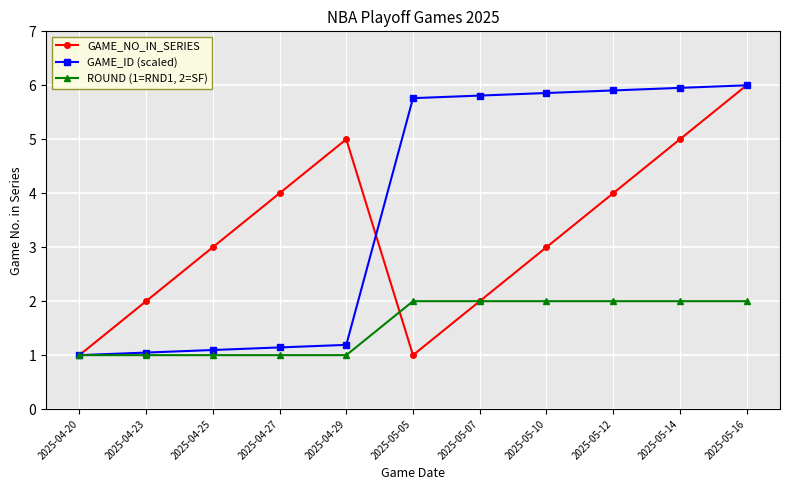

Reading left to right, transcribe all the data shown in this chart.

GAME_NO_IN_SERIES: 2025-04-20=1.0	2025-04-23=2.0	2025-04-25=3.0	2025-04-27=4.0	2025-04-29=5.0	2025-05-05=1.0	2025-05-07=2.0	2025-05-10=3.0	2025-05-12=4.0	2025-05-14=5.0	2025-05-16=6.0
GAME_ID (scaled): 2025-04-20=1.0	2025-04-23=1.0	2025-04-25=1.1	2025-04-27=1.1	2025-04-29=1.2	2025-05-05=5.8	2025-05-07=5.8	2025-05-10=5.9	2025-05-12=5.9	2025-05-14=6.0	2025-05-16=6.0
ROUND (1=RND1, 2=SF): 2025-04-20=1.0	2025-04-23=1.0	2025-04-25=1.0	2025-04-27=1.0	2025-04-29=1.0	2025-05-05=2.0	2025-05-07=2.0	2025-05-10=2.0	2025-05-12=2.0	2025-05-14=2.0	2025-05-16=2.0